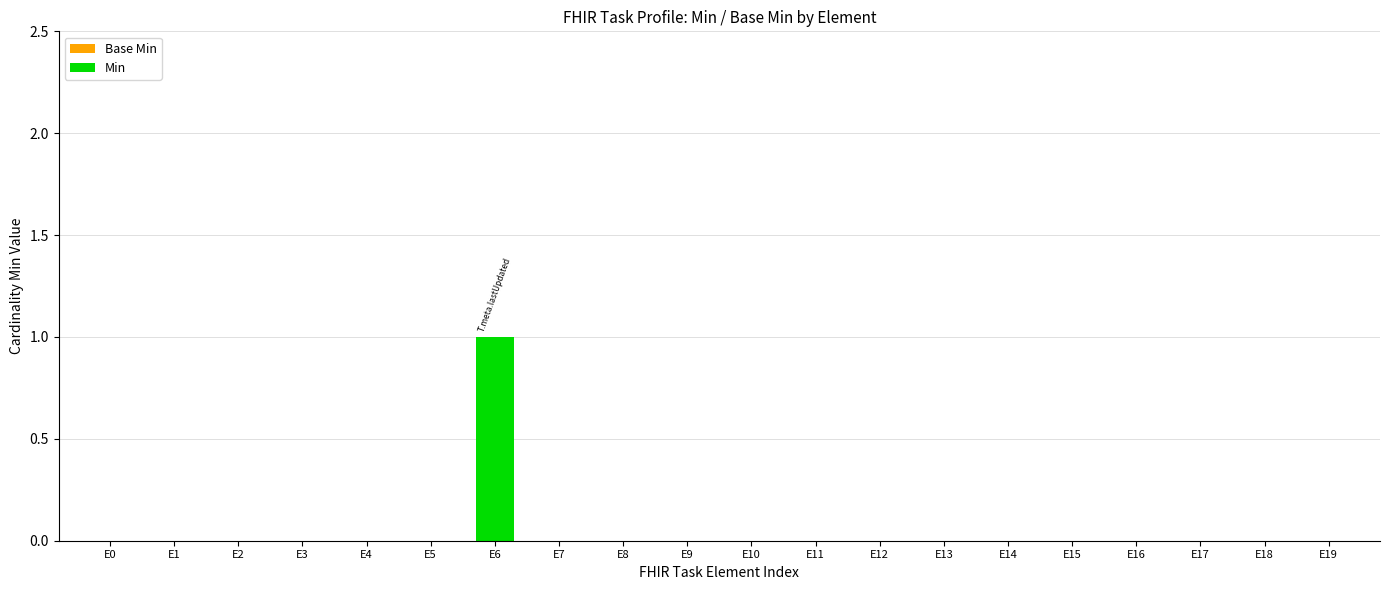

What is the greatest value displayed?

1